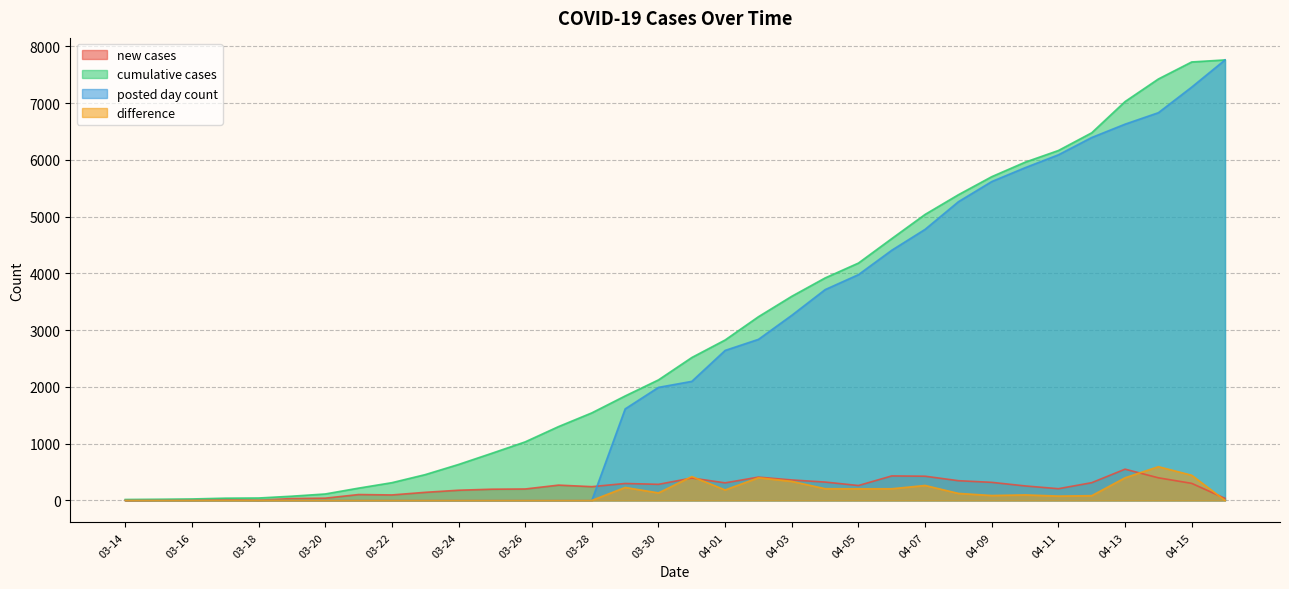

Is it true that difference equals 398 at 04-13?

True